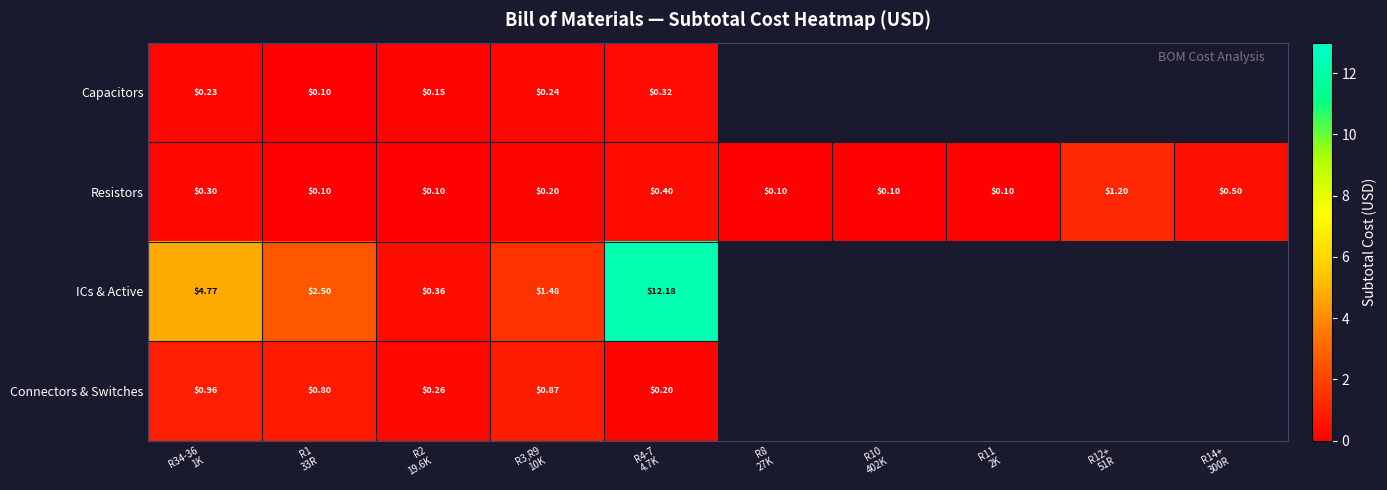

Is it true that Connectors & Switches equals 0.8 at R1 33R?

True